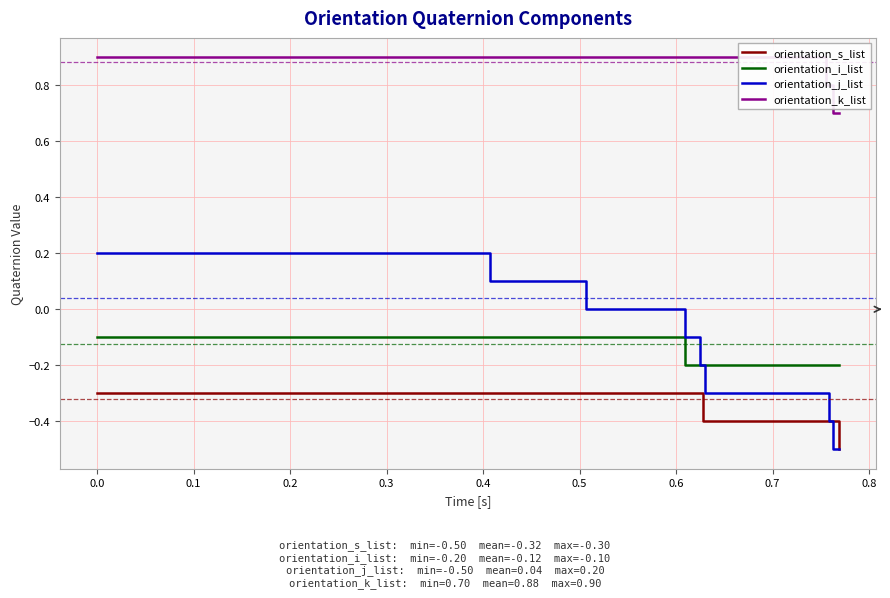

What is the lowest value of the orientation_s_list series?

-0.5